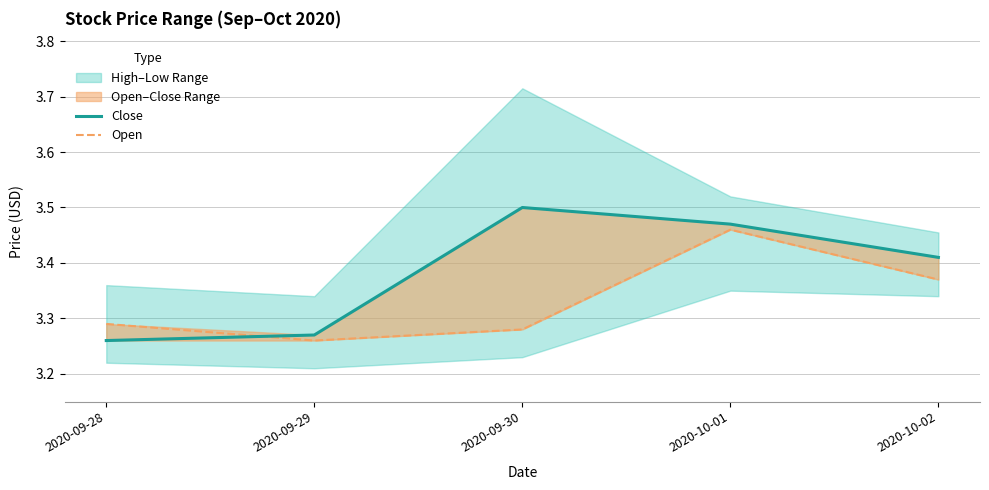

Reading left to right, transcribe all the data shown in this chart.

Close: 3.3	3.3	3.5	3.5	3.4
Open: 3.3	3.3	3.3	3.5	3.4